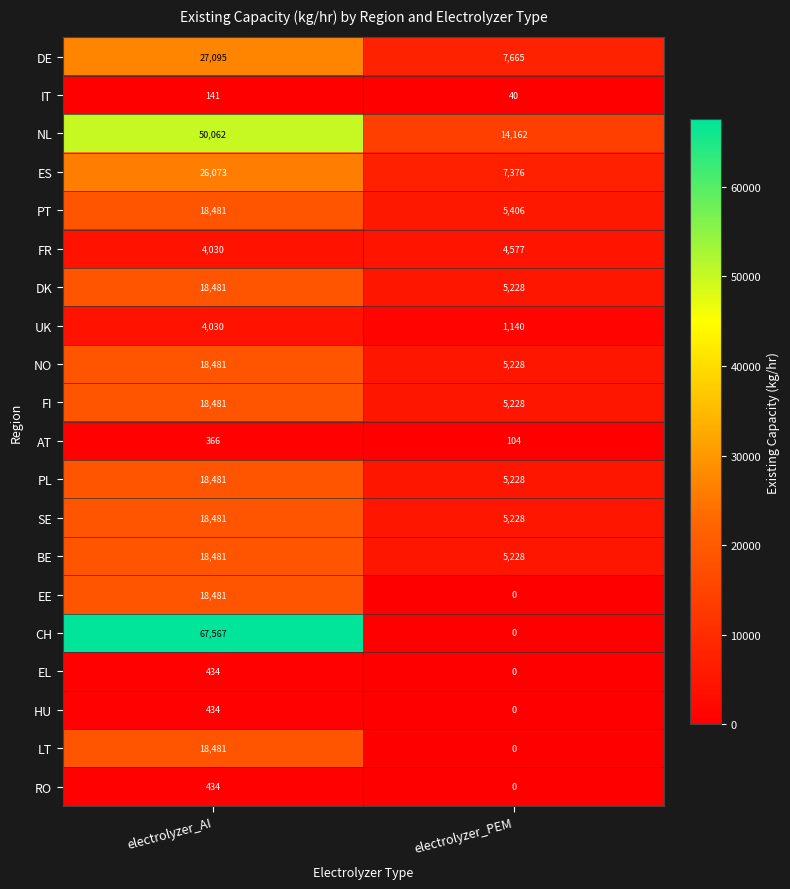

Where is BE nearest to the value 11854?

electrolyzer_PEM